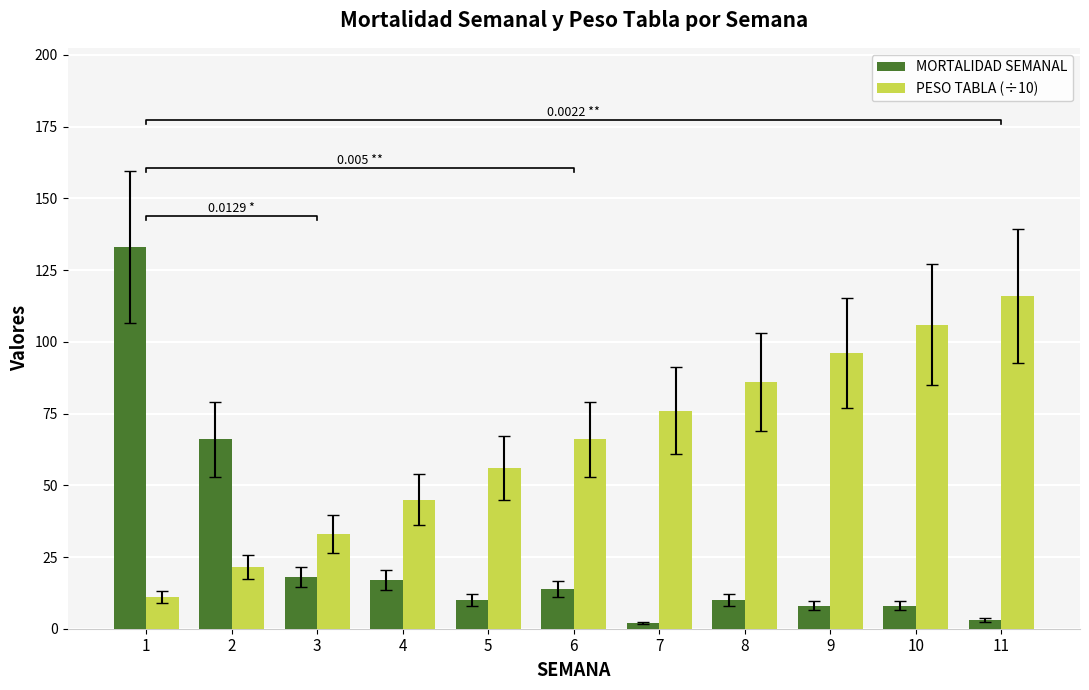

How many data points does each series have?

11